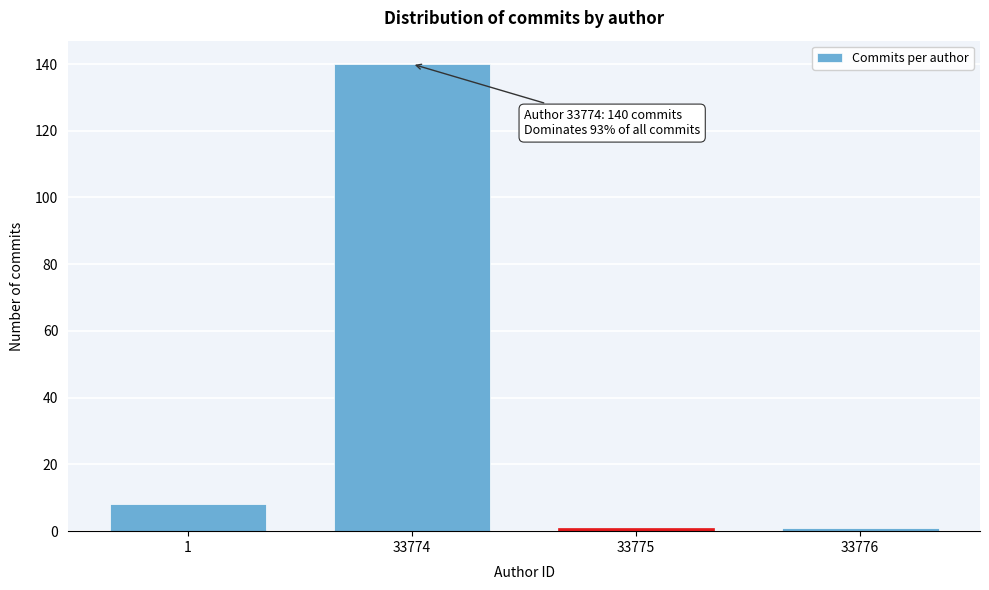

Reading left to right, list all the values displayed in this chart.

8	140	1	1